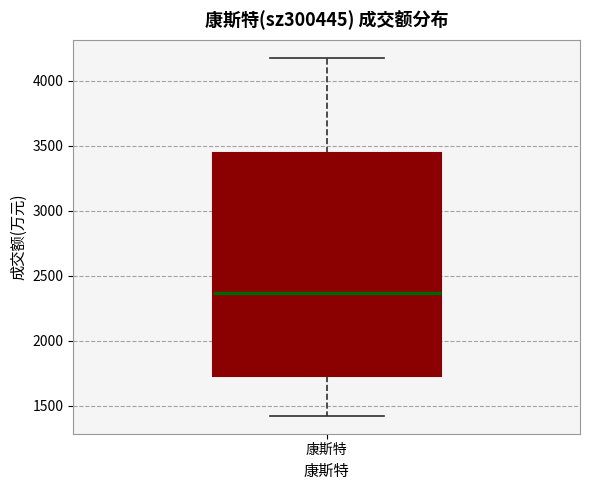

Transcribe this box plot: give where the median line is, the range the box spans, and where the two whiskers end, as read against the y-axis. The values are not printed on the chart, so give them approximately, as read against the axis.

median 2350, box 1750 to 3450, whiskers 1400 to 4200